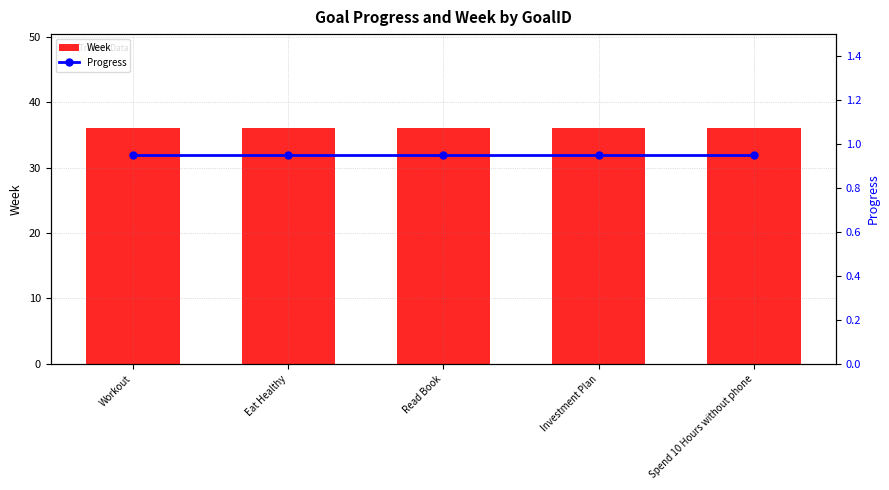

What is the difference between the highest and lowest values at Spend 10 Hours without phone?

35.0